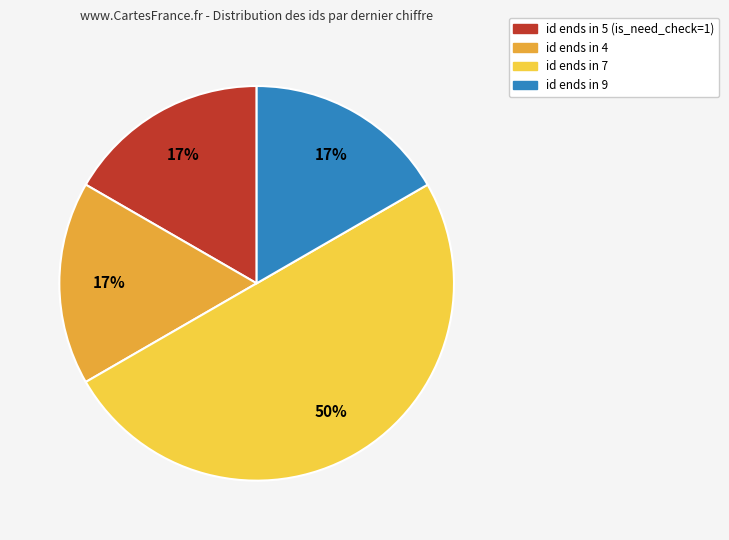

How many segments does this pie chart have?

4